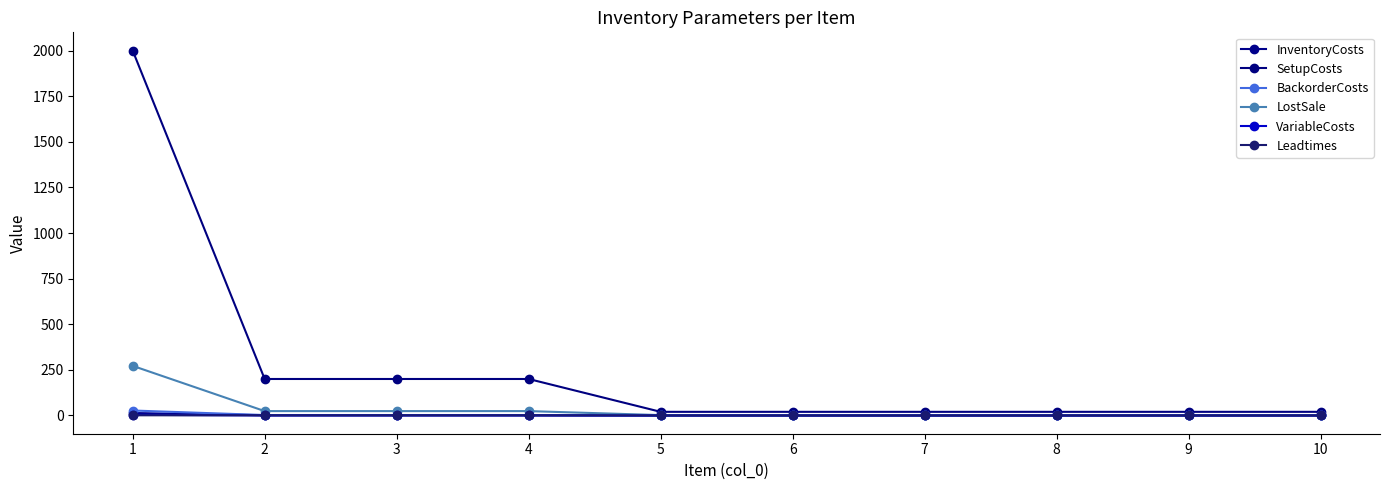

At which category is the sum across all series the highest?

1